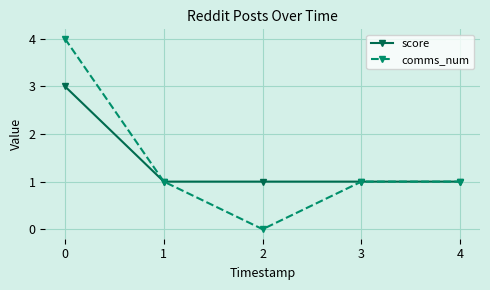

What is the sum of the score values at 1 and 2?

2